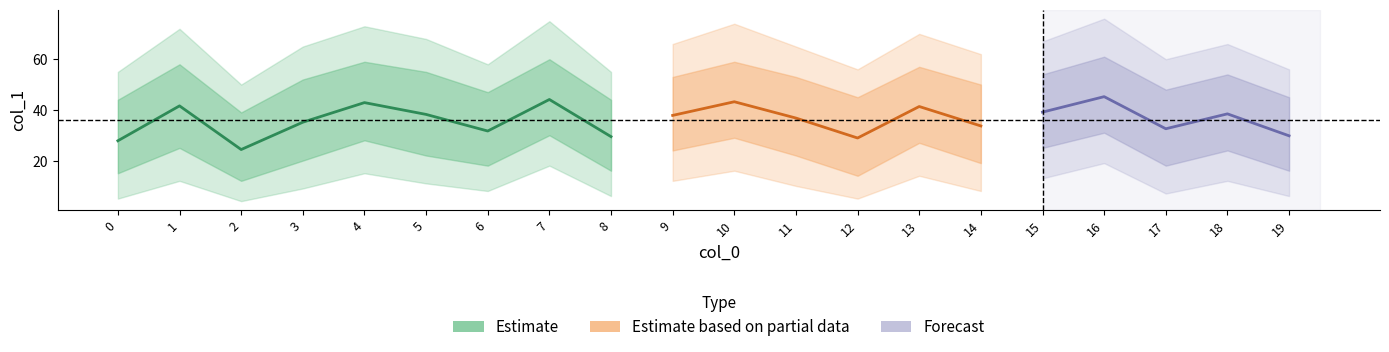

Between 6 and 1, which is larger?

1